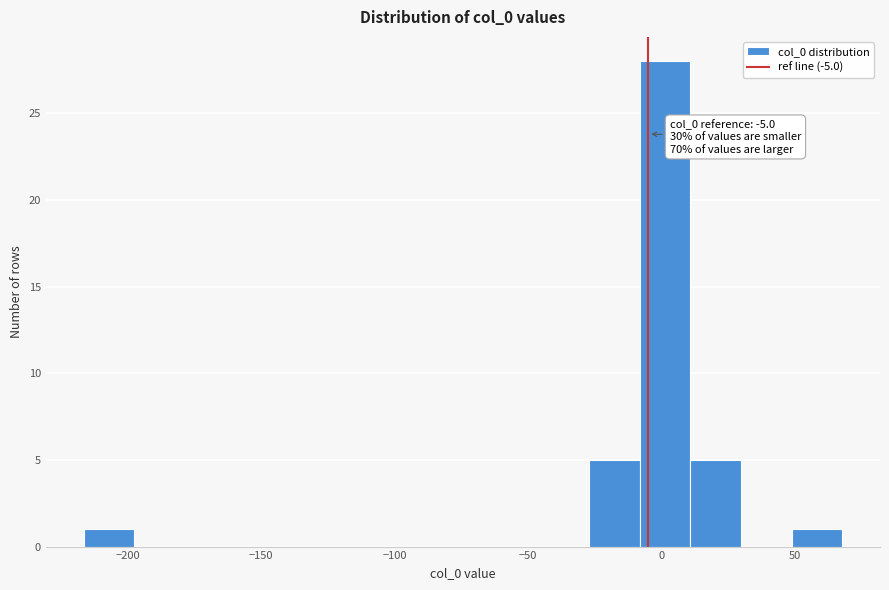

Around what value on the x-axis is the tallest bar? Give the approximate position of its centre, as read against the axis.

0